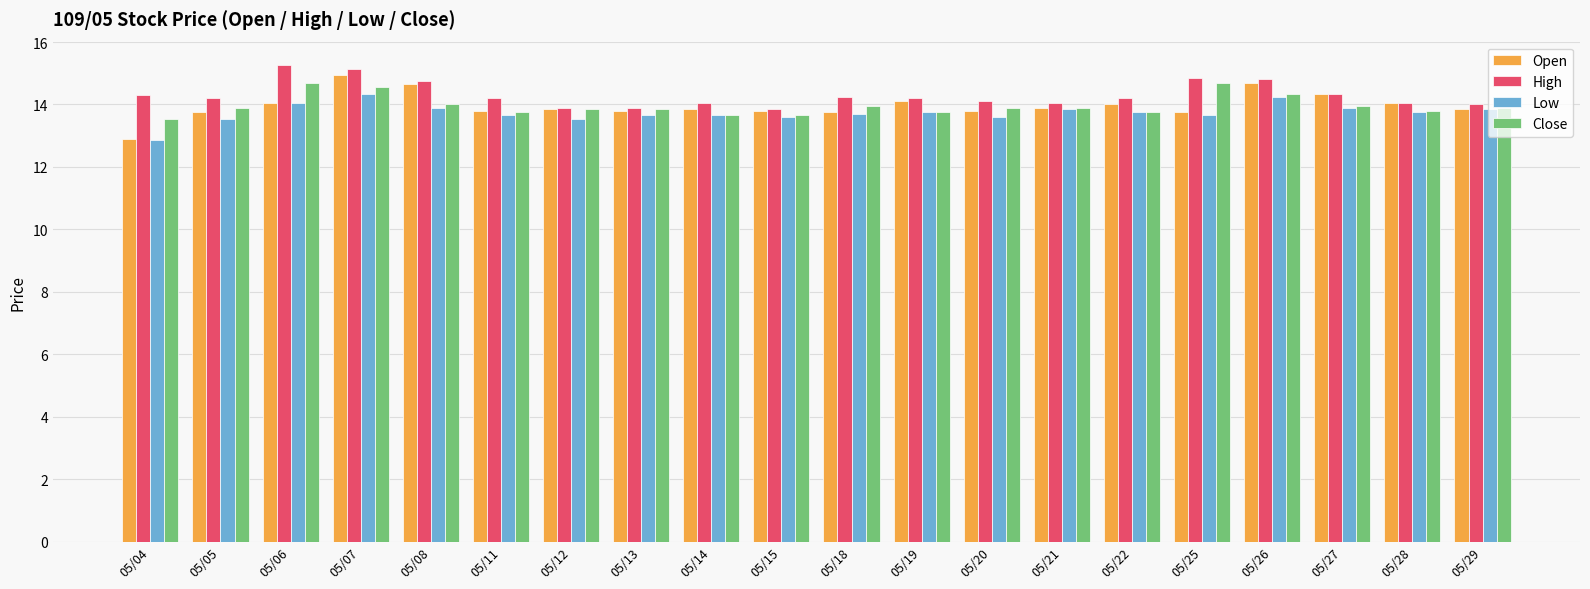

What is the total value across all series at 05/29?

55.6